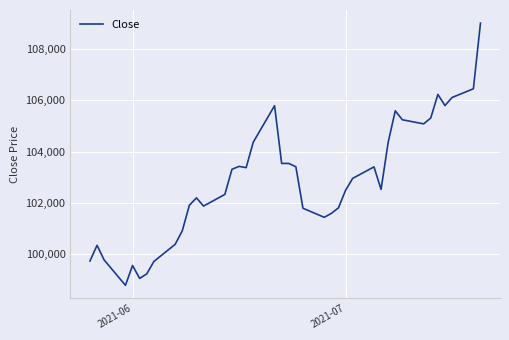

What is the minimum value shown in the chart?

98775